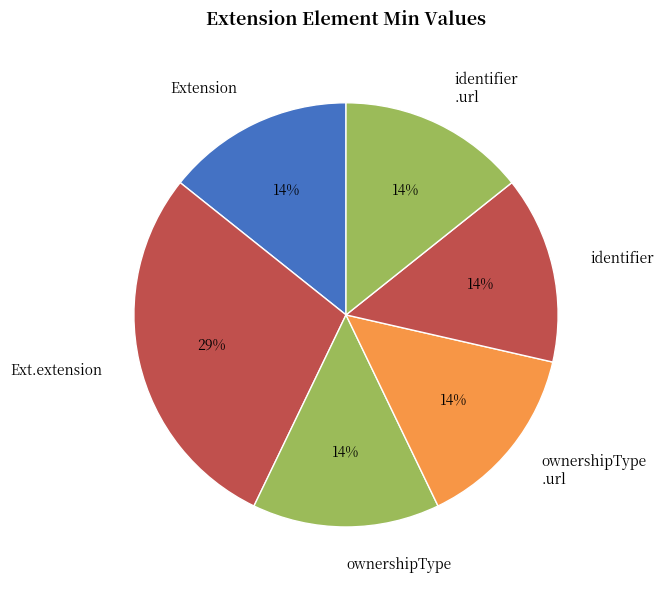

Combined, do identifier .url and identifier account for over 50%?

No